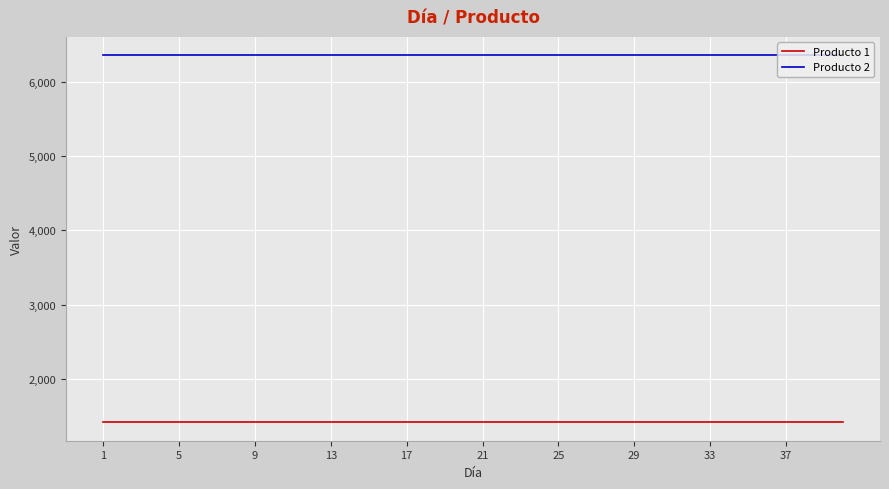

List the series in order of their peak value, highest first.

Producto 2, Producto 1